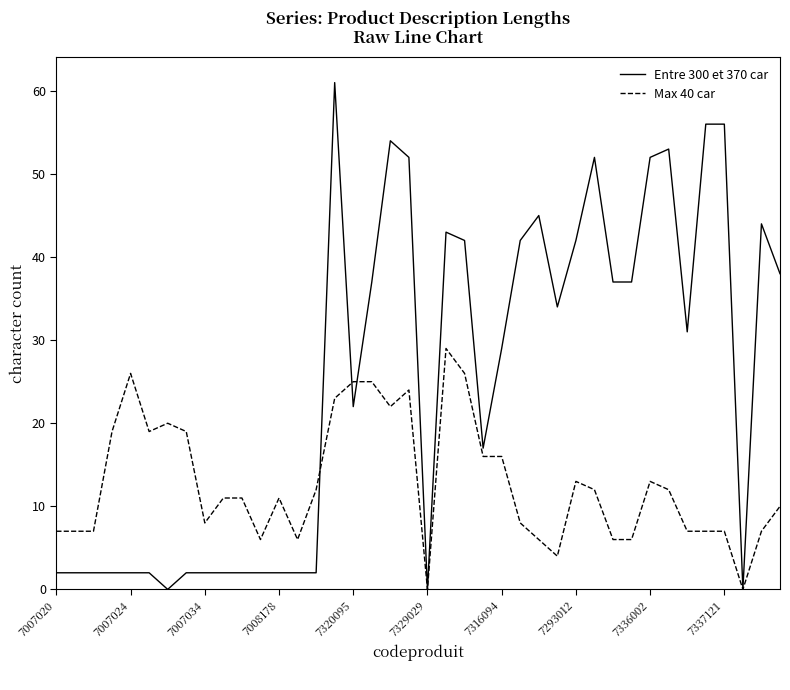

How many categories are shown in the chart?

40